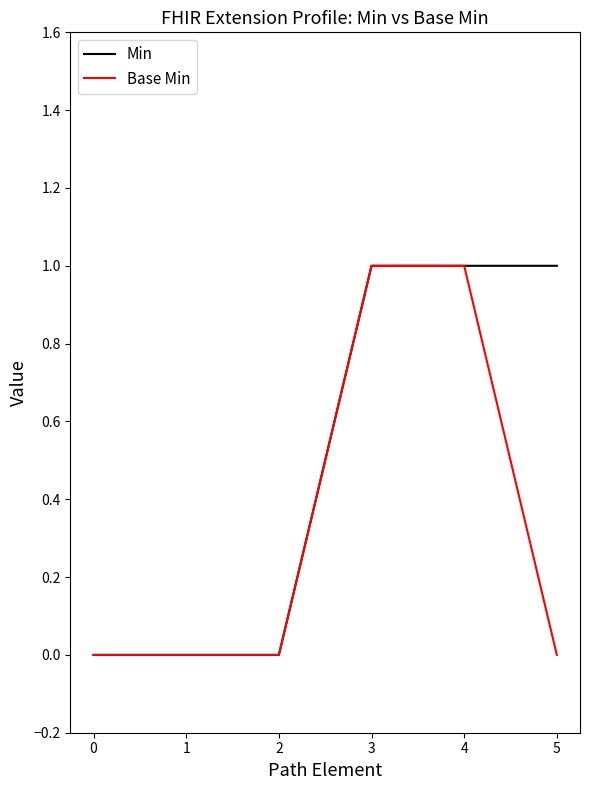

How many Base Min values are between 0 and 1?

6